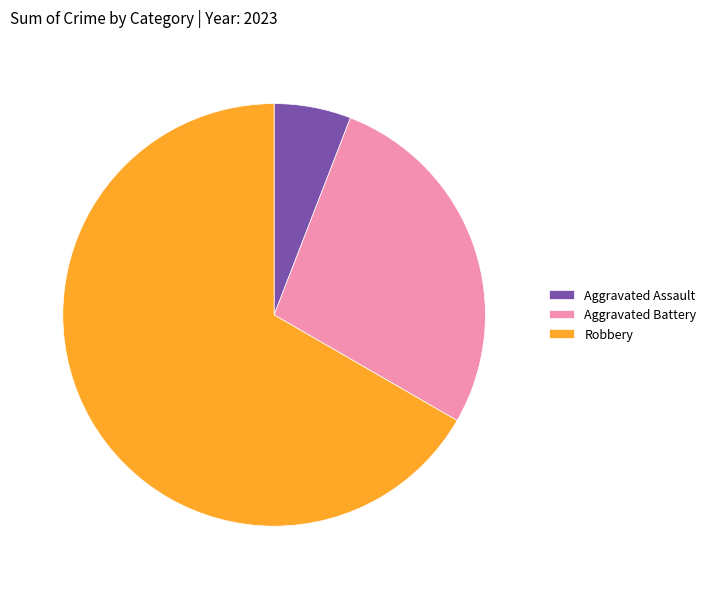

True or false: Robbery accounts for 67% of the total.

True